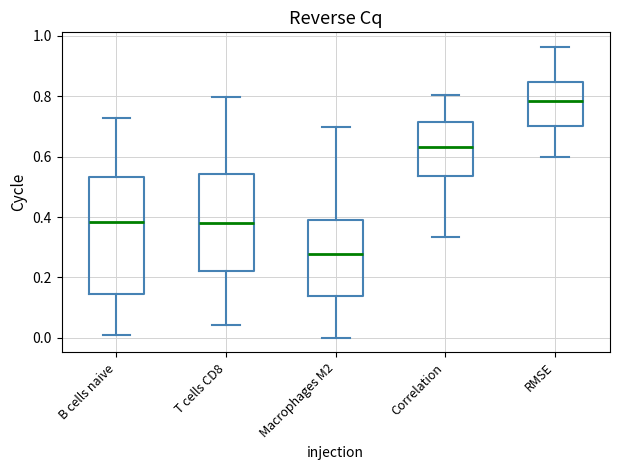

Reading left to right, read every box against the y-axis: the position of its median line, the range the box covers, and the ends of its whiskers. The values are not printed on the chart, so give them approximately, as read against the axis.

B cells naive: median 0.38, box 0.14 to 0.54, whiskers 0.02 to 0.72
T cells CD8: median 0.38, box 0.22 to 0.54, whiskers 0.04 to 0.80
Macrophages M2: median 0.28, box 0.14 to 0.40, whiskers 0.00 to 0.70
Correlation: median 0.64, box 0.54 to 0.72, whiskers 0.34 to 0.80
RMSE: median 0.78, box 0.70 to 0.84, whiskers 0.60 to 0.96